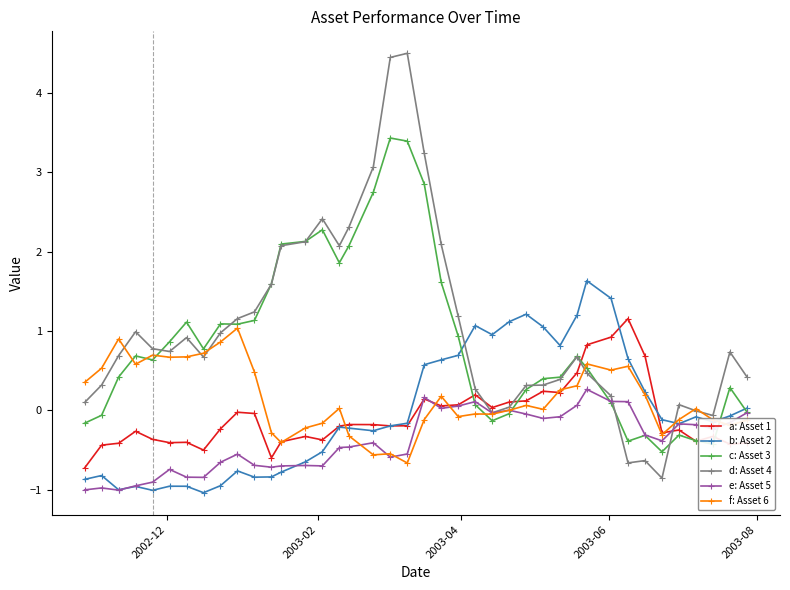

What is the minimum value shown in the chart?

-1.0